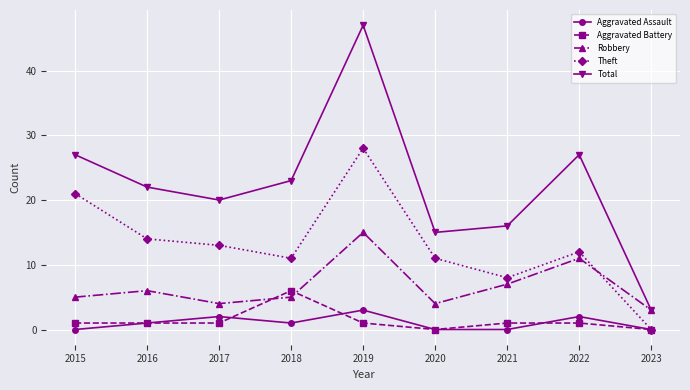

What is the value of the Aggravated Battery point at the 4th from the left?

6